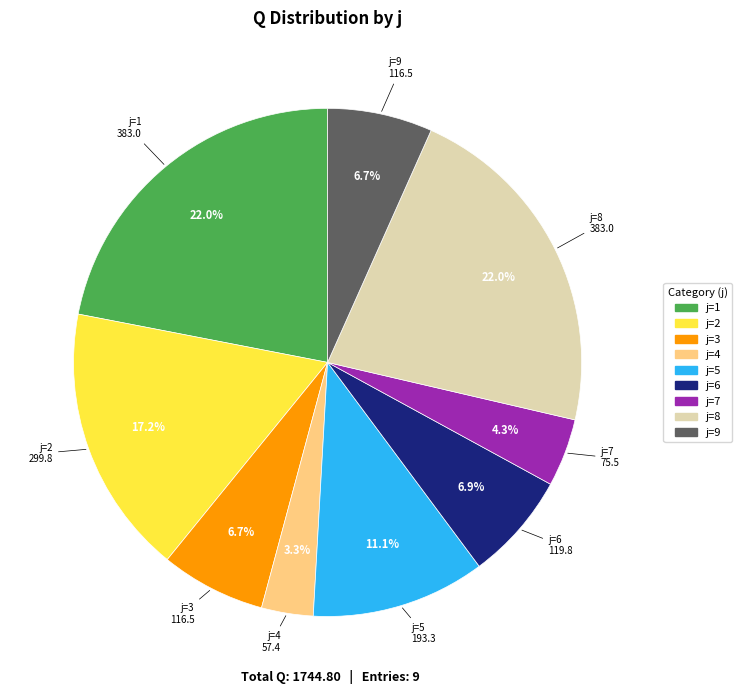

What is the smallest slice in the pie chart?

j=4